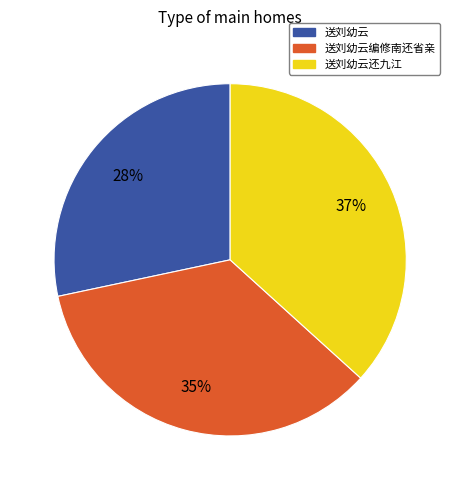

Is the sum of 送刘幼云编修南还省亲 and 送刘幼云 greater than half?

Yes